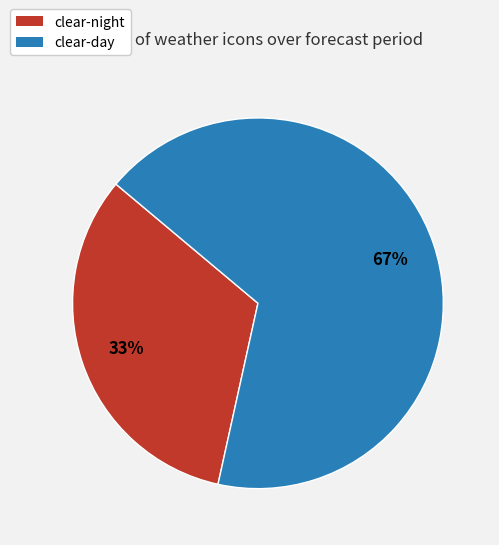

To the nearest percent, what is the combined percentage of clear-night and clear-day?

100%